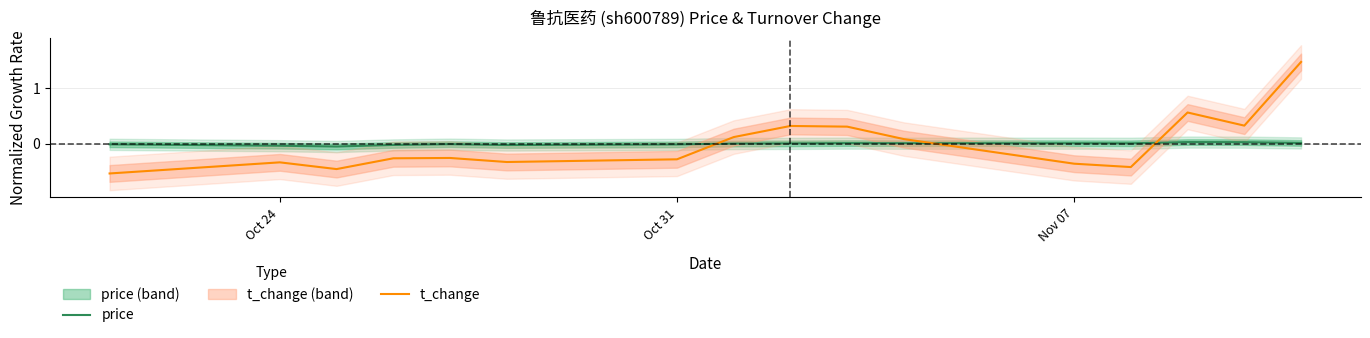

List the series in order of their overall mean, highest first.

price, t_change